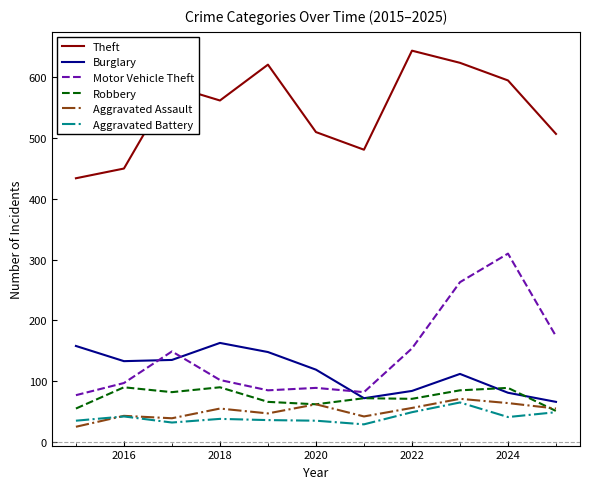

True or false: Motor Vehicle Theft and Aggravated Battery intersect in this chart.

False